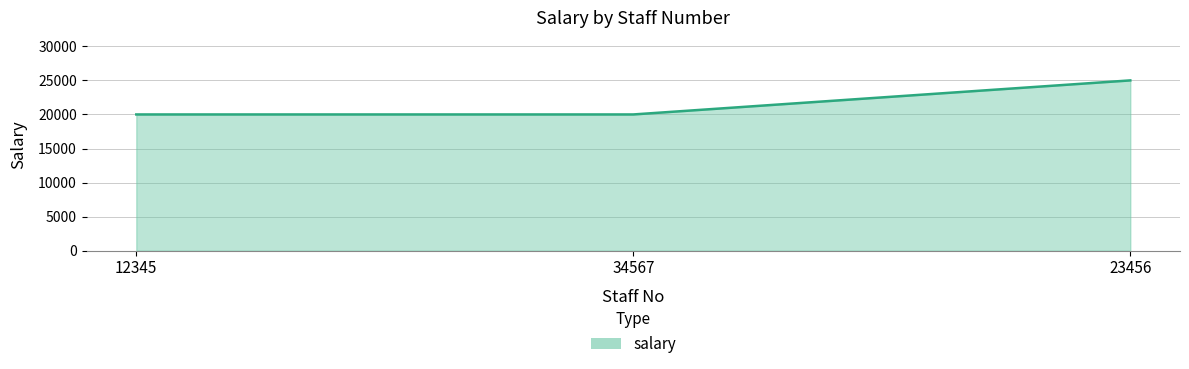

What is the minimum value shown in the chart?

20000